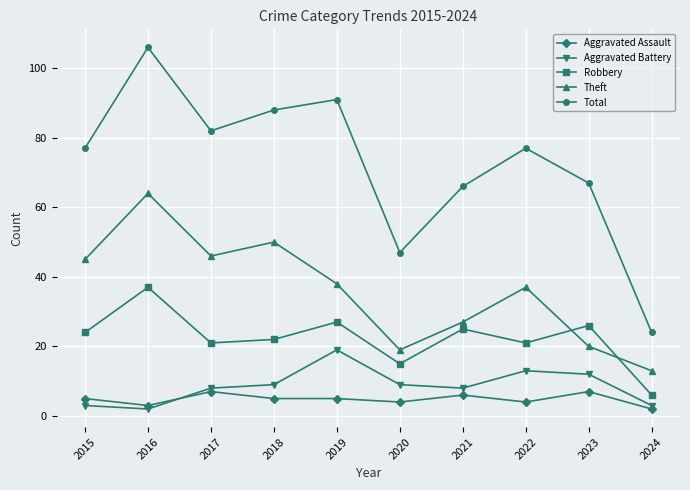

What is the average value of the Aggravated Battery series?

9